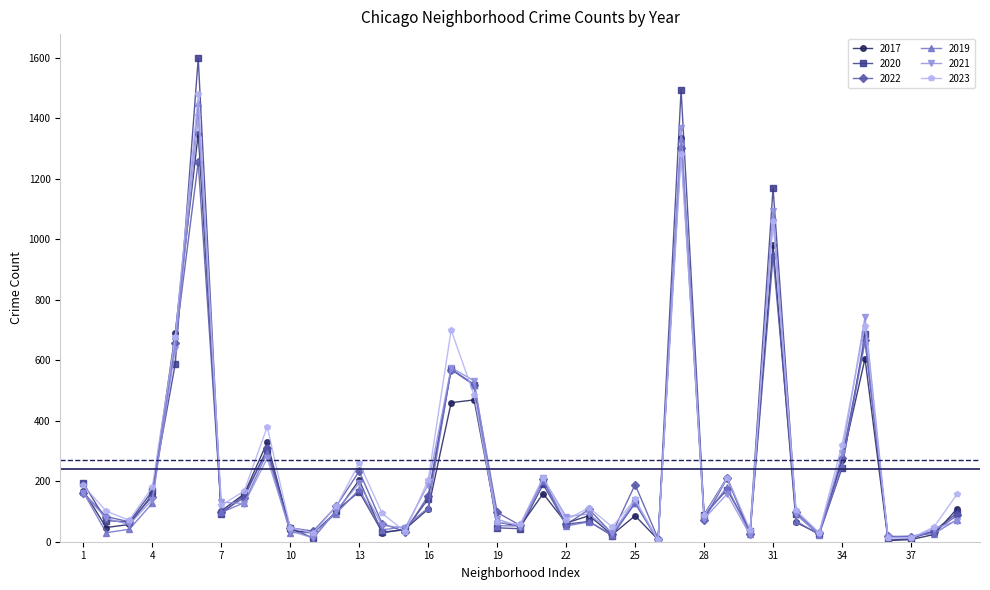

List the series in order of their peak value, lowest first.

2022, 2017, 2021, 2019, 2023, 2020